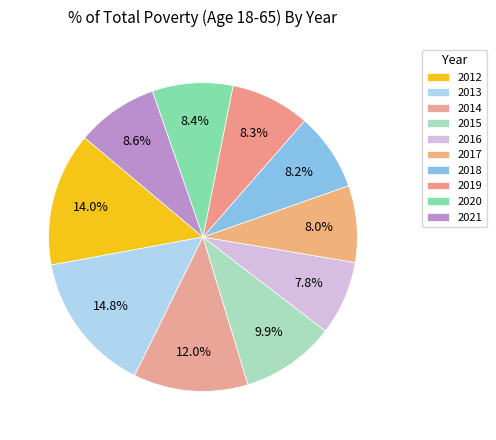

How many slices are in this pie chart?

10